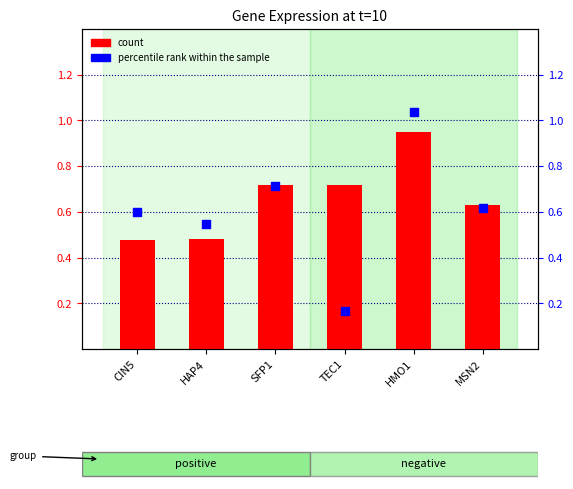

At which category is the sum across all series the highest?

HMO1